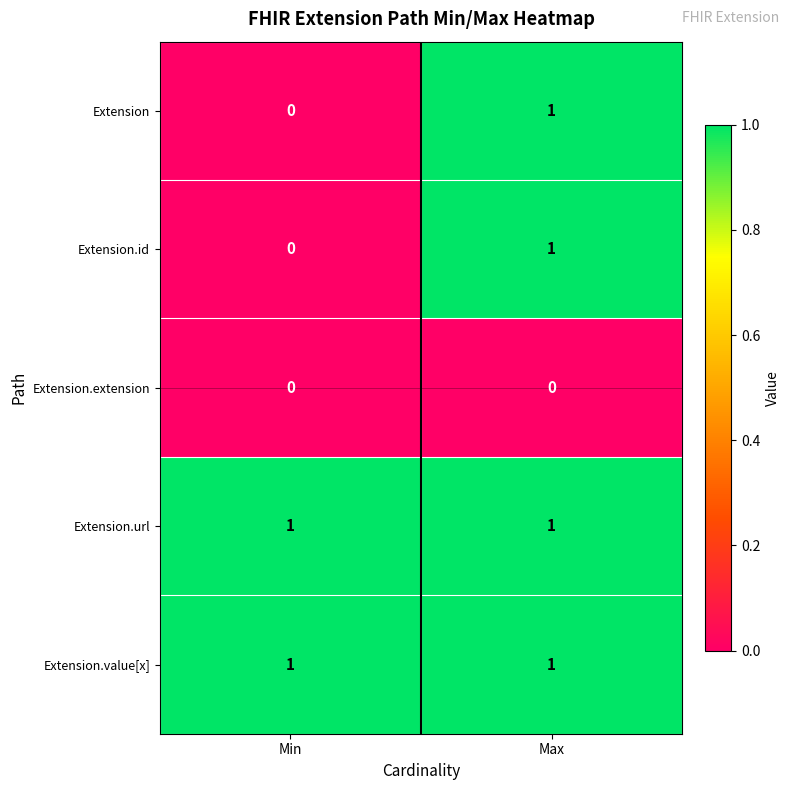

At which label does Extension reach its peak?

Max